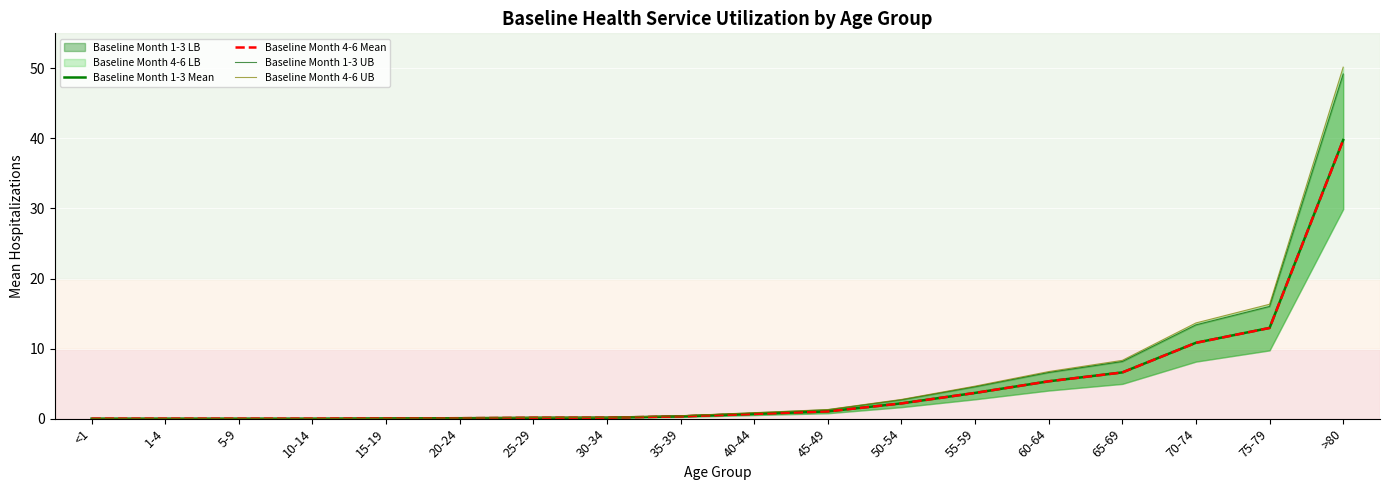

What is the label of the 14th point from the right?

15-19